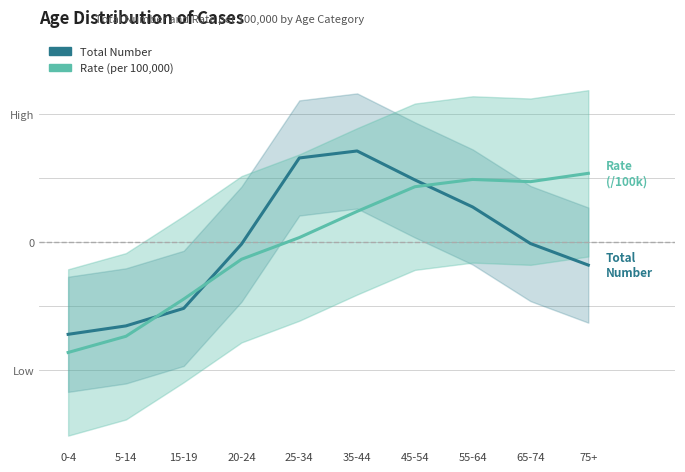

Rank the series by their average value, from highest to lowest.

Total Number, Rate (per 100,000)